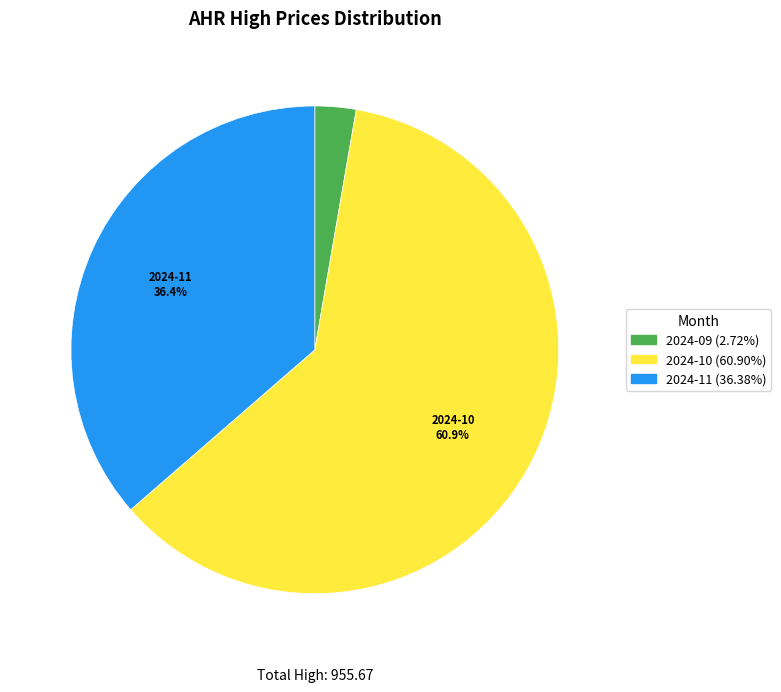

Does any single category account for the majority?

Yes